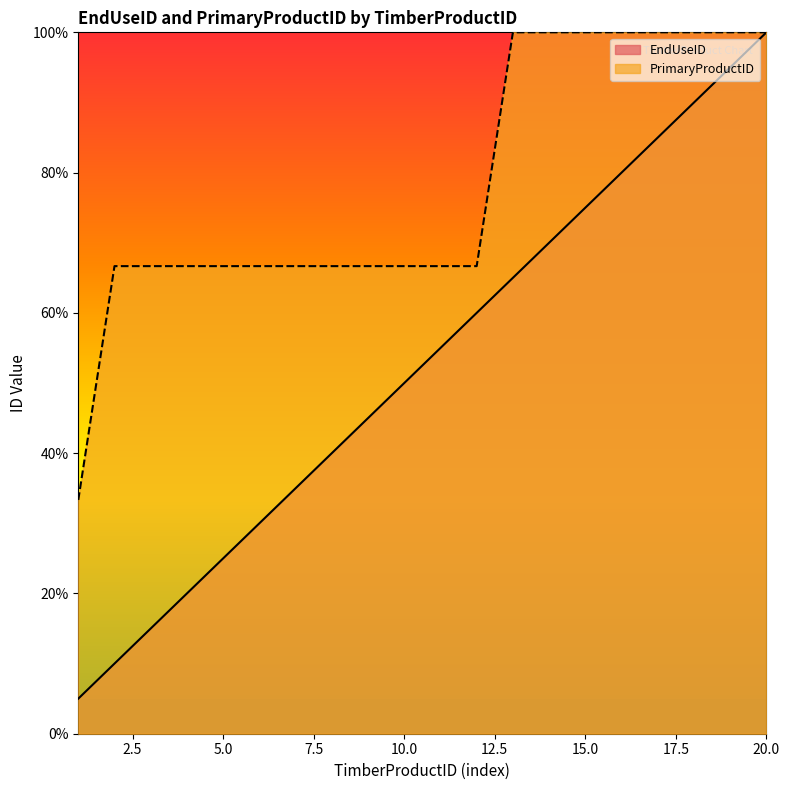

At how many categories does at least one series exceed 96?

8